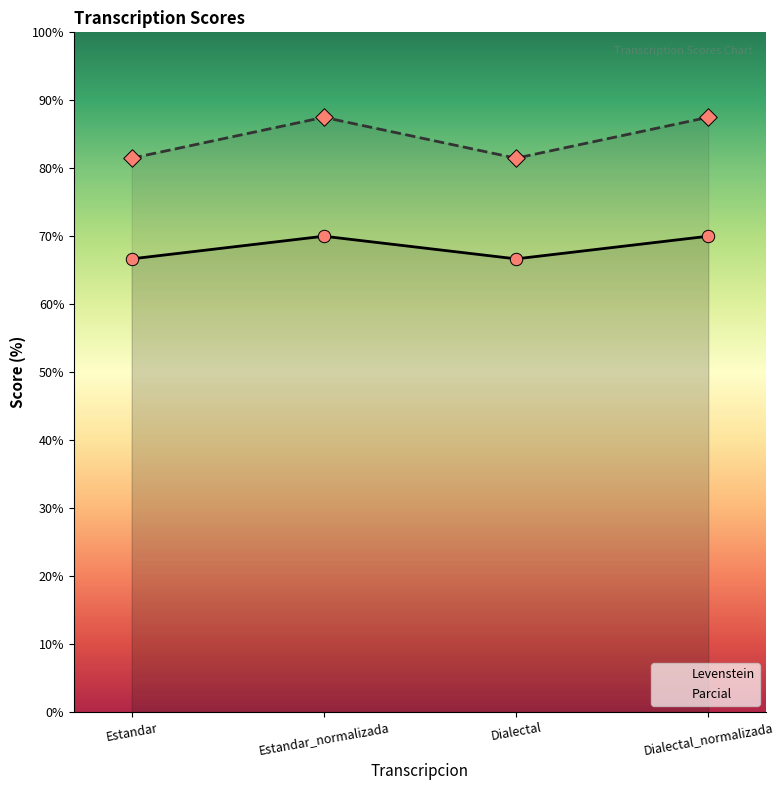

At how many categories does at least one series exceed 76?

4